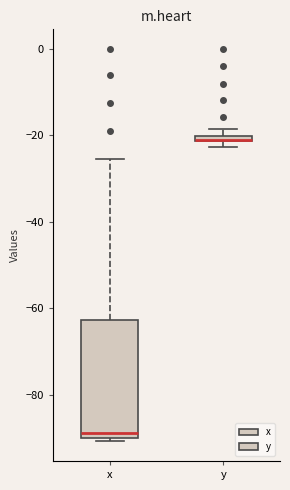

Where is the lower edge of the box for x on the y-axis? The values are not printed on the chart, so give them approximately, as read against the axis.

-90